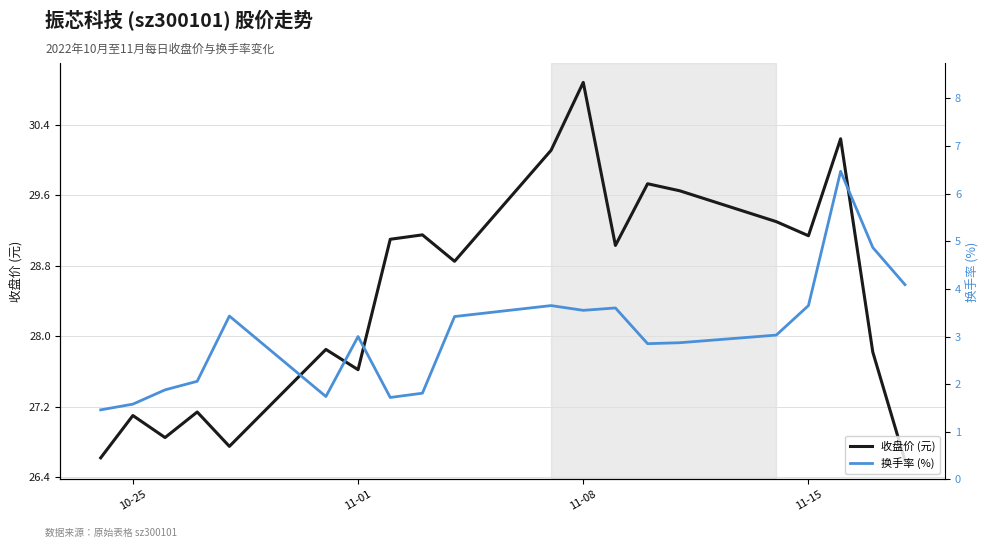

What is the highest value of the price series?

30.9